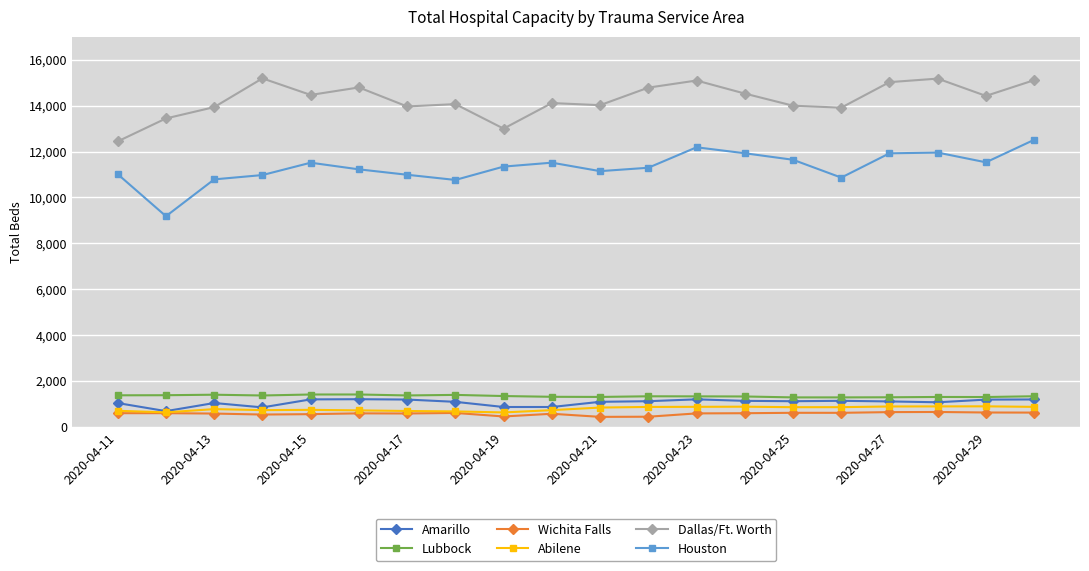

True or false: Wichita Falls and Dallas/Ft. Worth intersect in this chart.

False